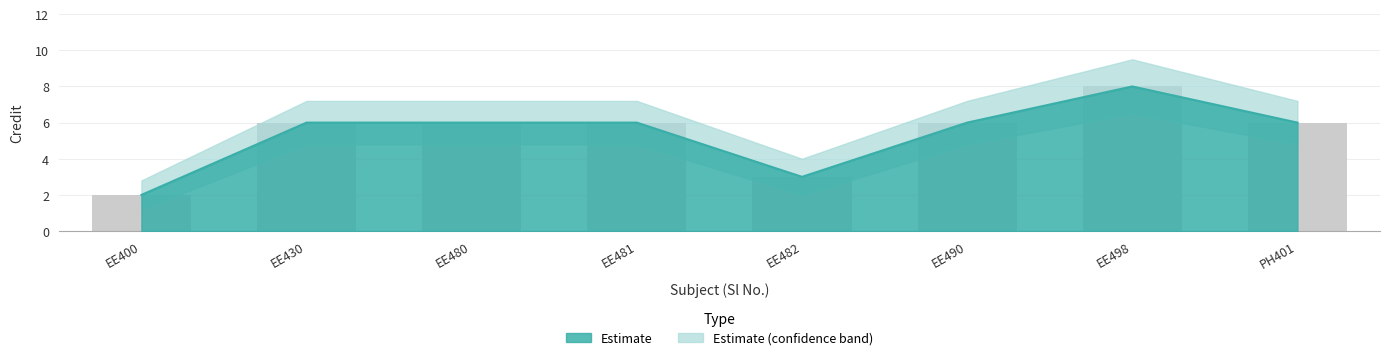

True or false: Credit_upper has a value of 10 at PH401.

False